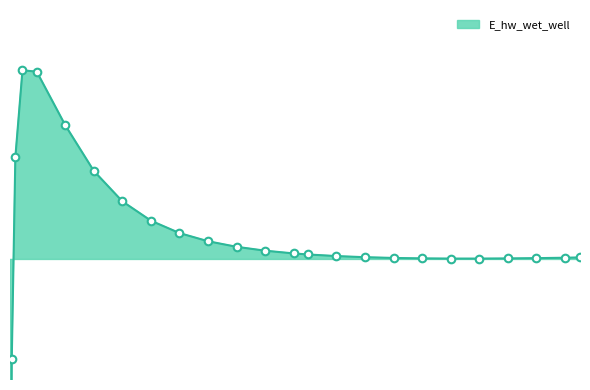

Which has a higher value, 10.46875 or 11.46875?

10.46875